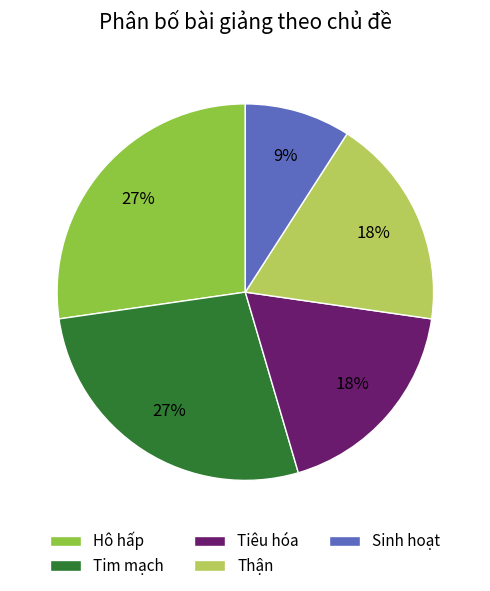

To the nearest percent, what percentage of the pie is Sinh hoạt?

9%